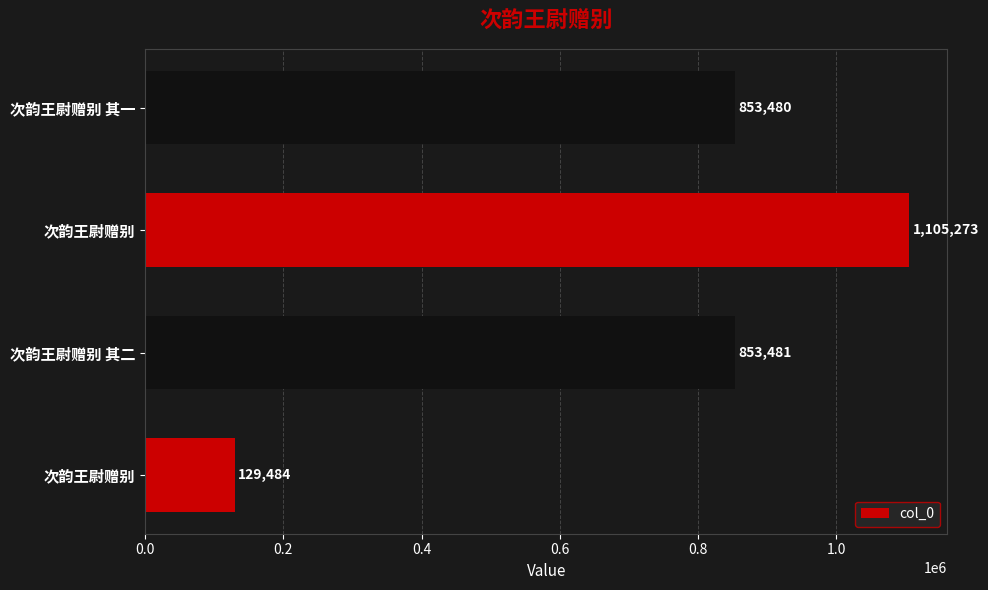

What is the average value?

735430